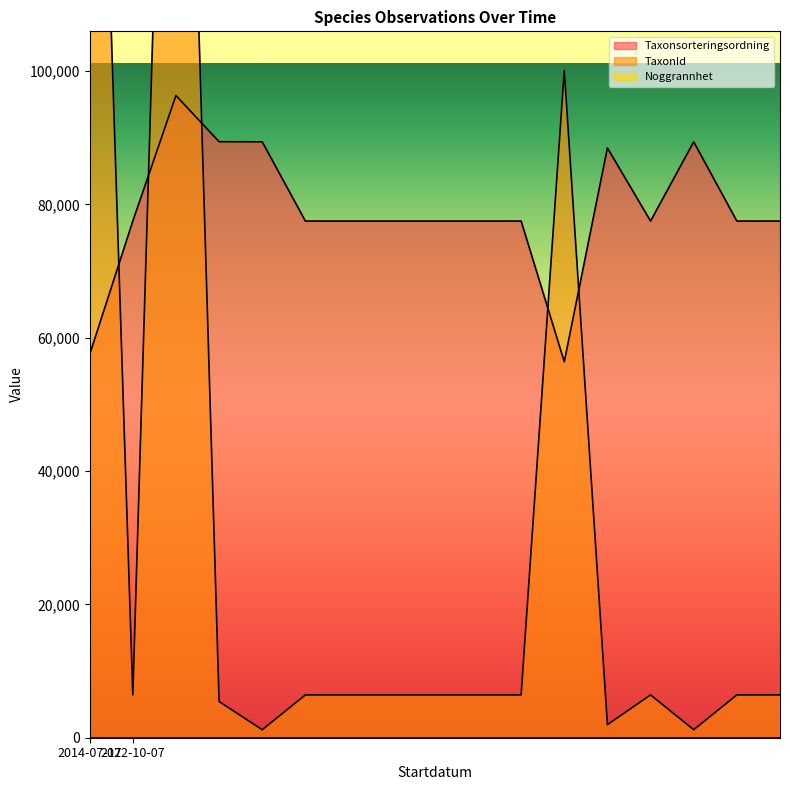

What is the approximate value of Taxonsorteringsordning at 2022-10-07, to the nearest 10?

77510